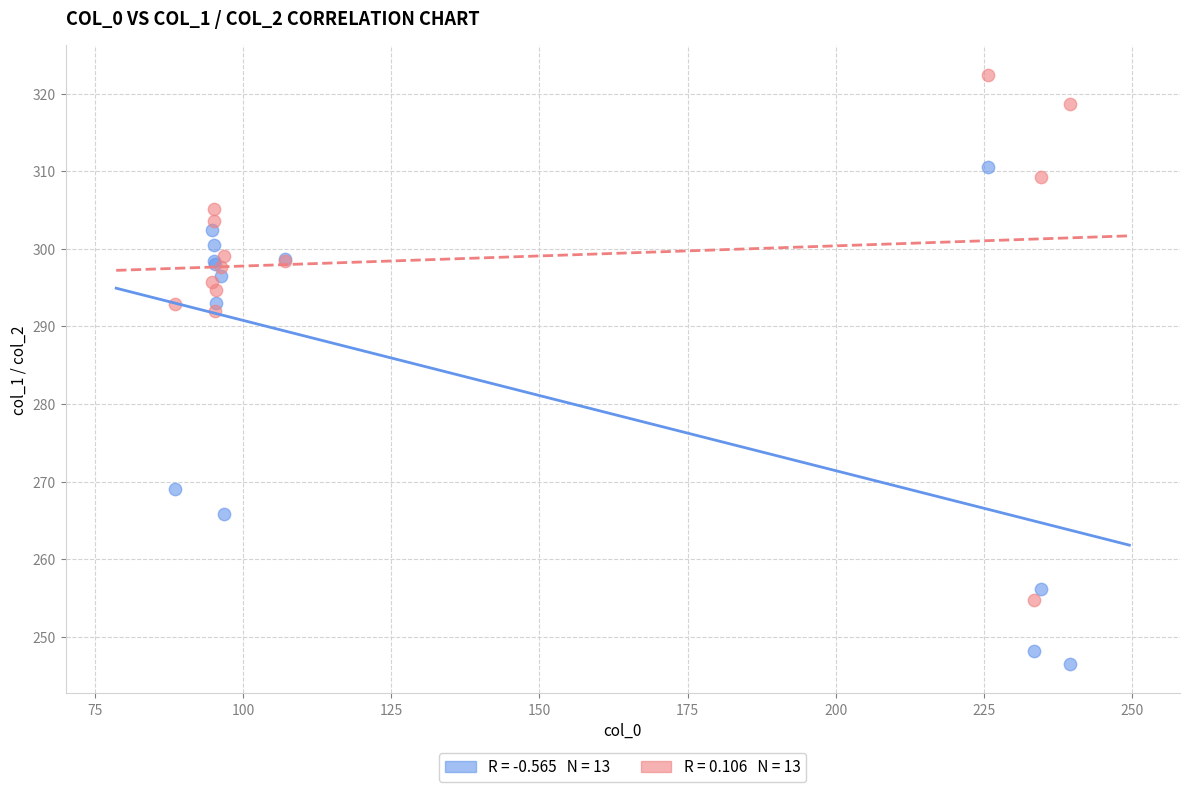

Across all series, what Y value is closest to 284?

291.9